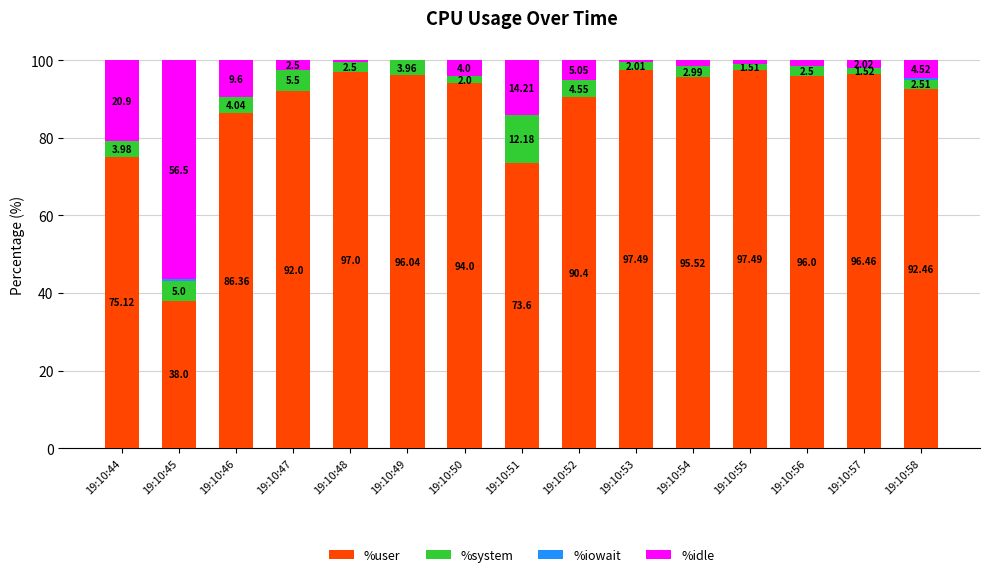

What is the sum of the %user values at 19:10:46 and 19:10:50?

180.4